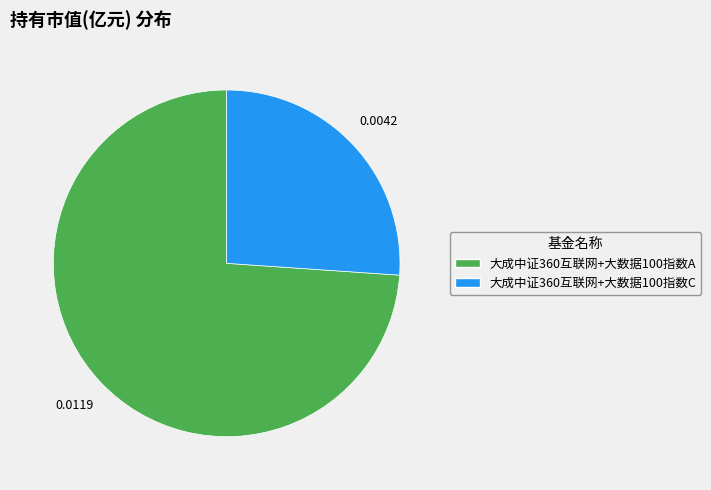

Is it true that 大成中证360互联网+大数据100指数A is 61% of the pie?

False